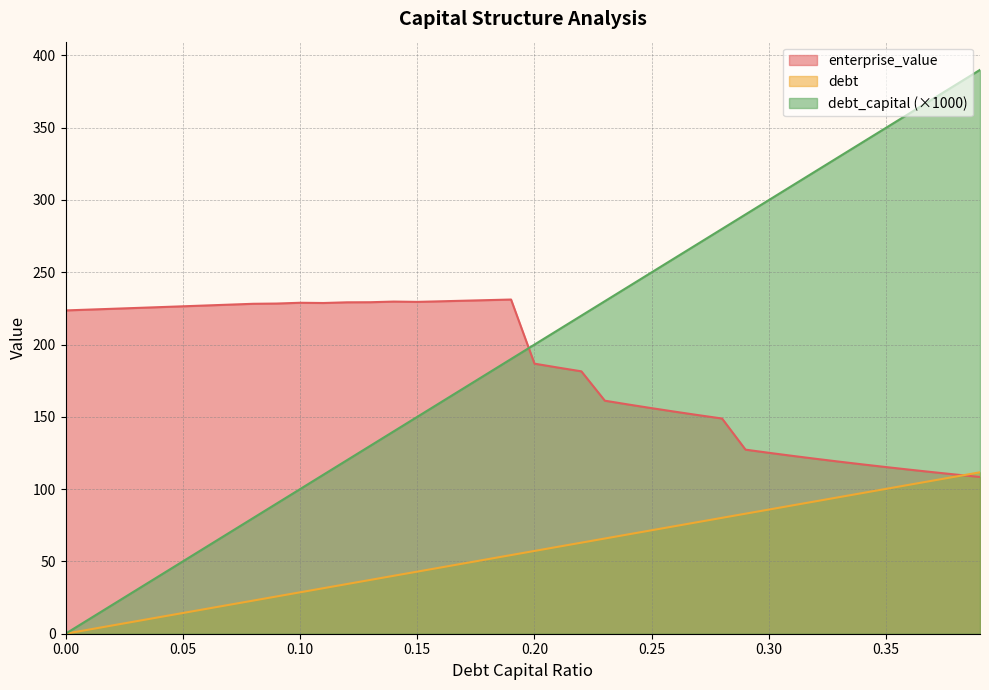

At 0.05, list the series in order from largest to smallest.

enterprise_value, debt_capital (×1000), debt